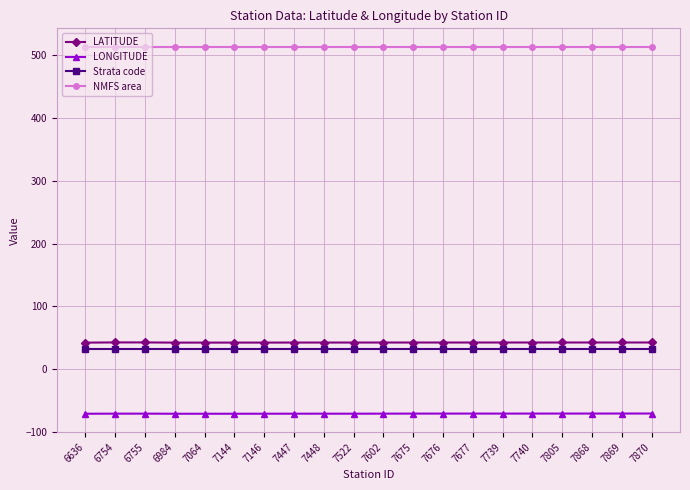

What is the value of the NMFS area point at the 12th from the left?

514.0